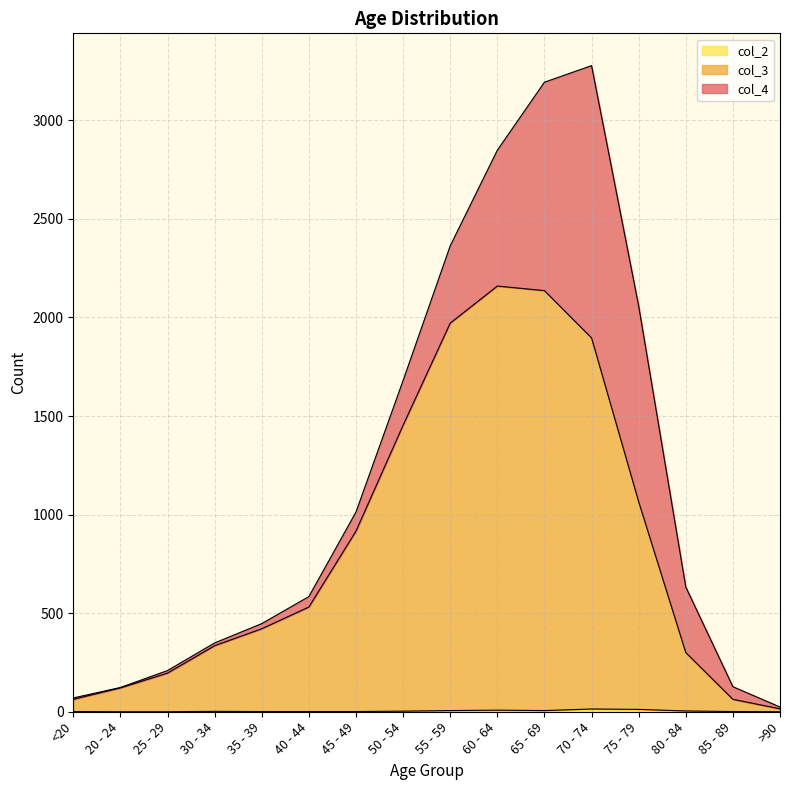

What is the value of the col_2 point at the 6th from the left?

1